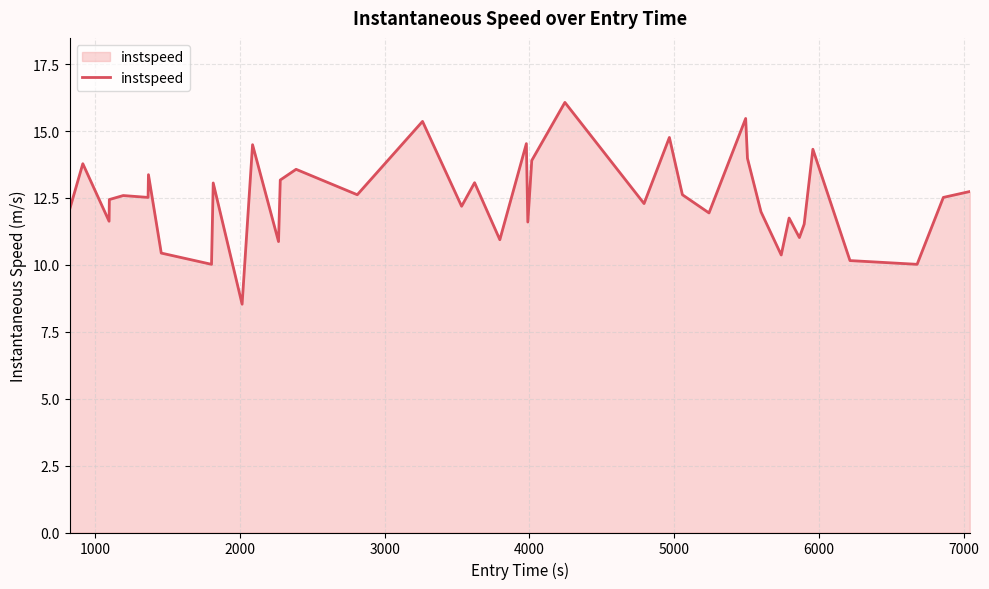

What is the greatest value displayed?

16.1